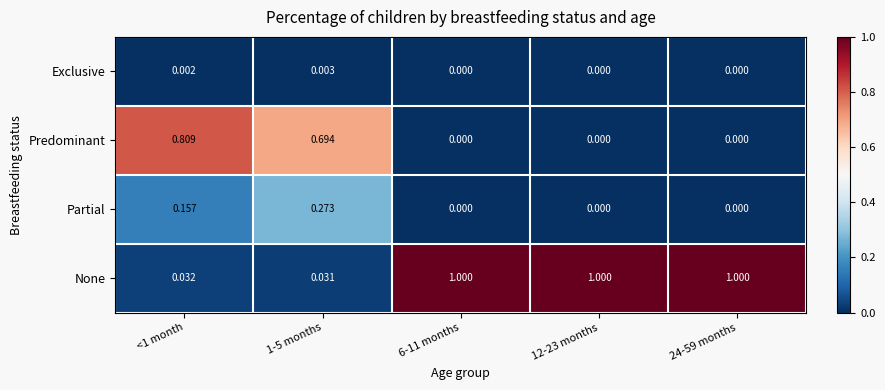

At 1-5 months, list the series in order from largest to smallest.

Predominant, Partial, None, Exclusive